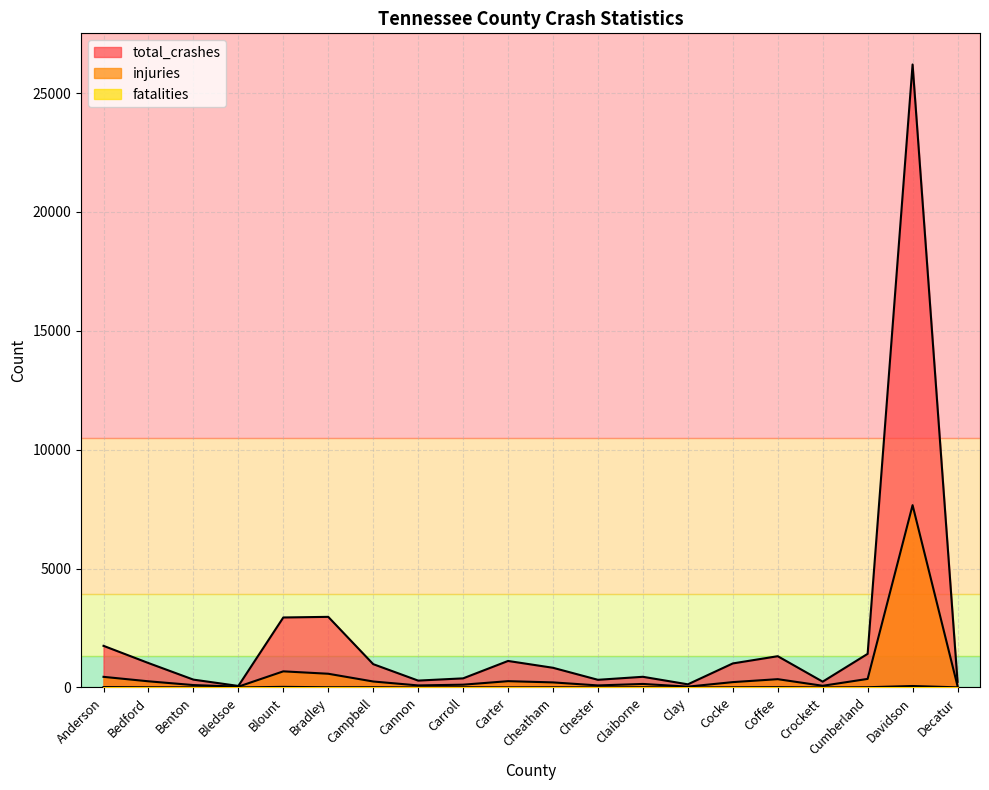

What is the label of the 6th point from the left?

Bradley